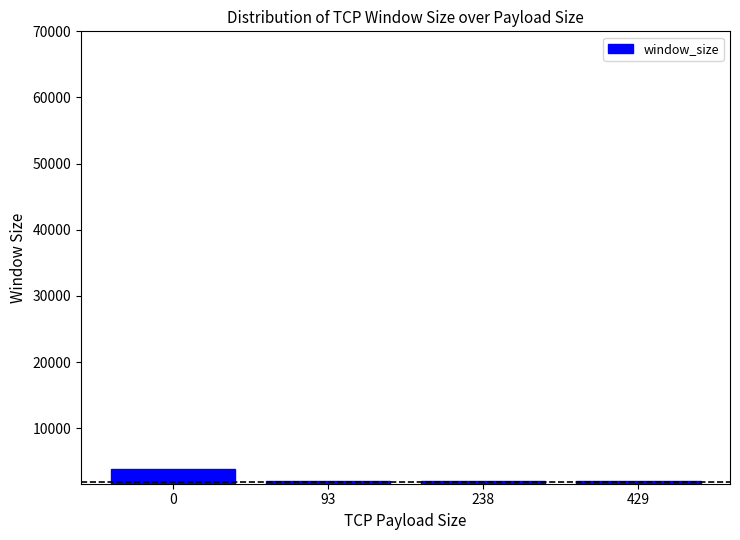

What is the sum of all values?

9936.3